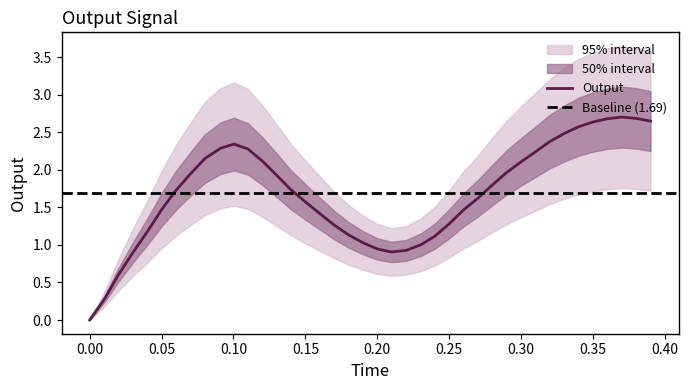

Reading left to right, what are all the values shown in this chart?

0.0	0.3	0.6	0.9	1.2	1.5	1.7	2.0	2.2	2.3	2.3	2.3	2.1	1.9	1.7	1.6	1.4	1.3	1.1	1.0	0.9	0.9	0.9	1.0	1.1	1.3	1.5	1.6	1.8	2.0	2.1	2.2	2.4	2.5	2.6	2.6	2.7	2.7	2.7	2.6